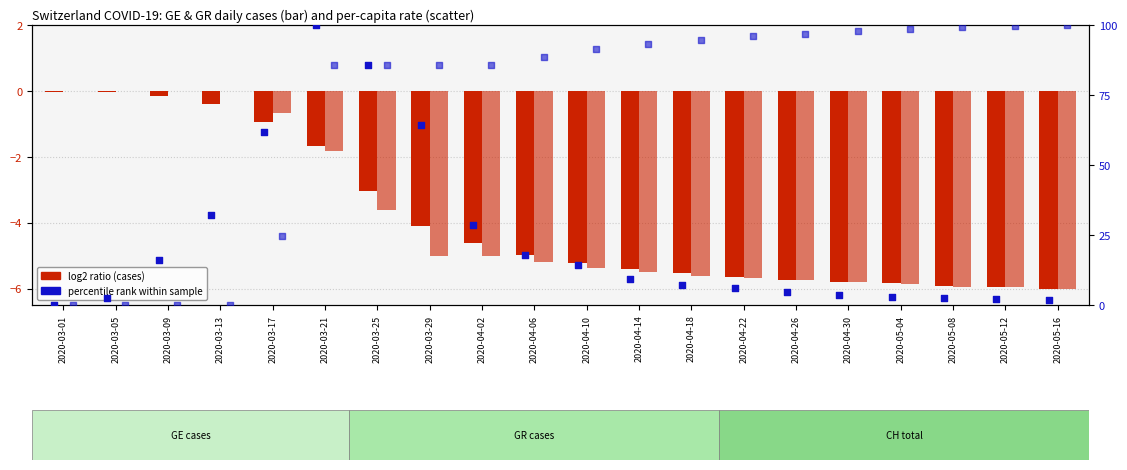

At how many categories does at least one series exceed 70?

15